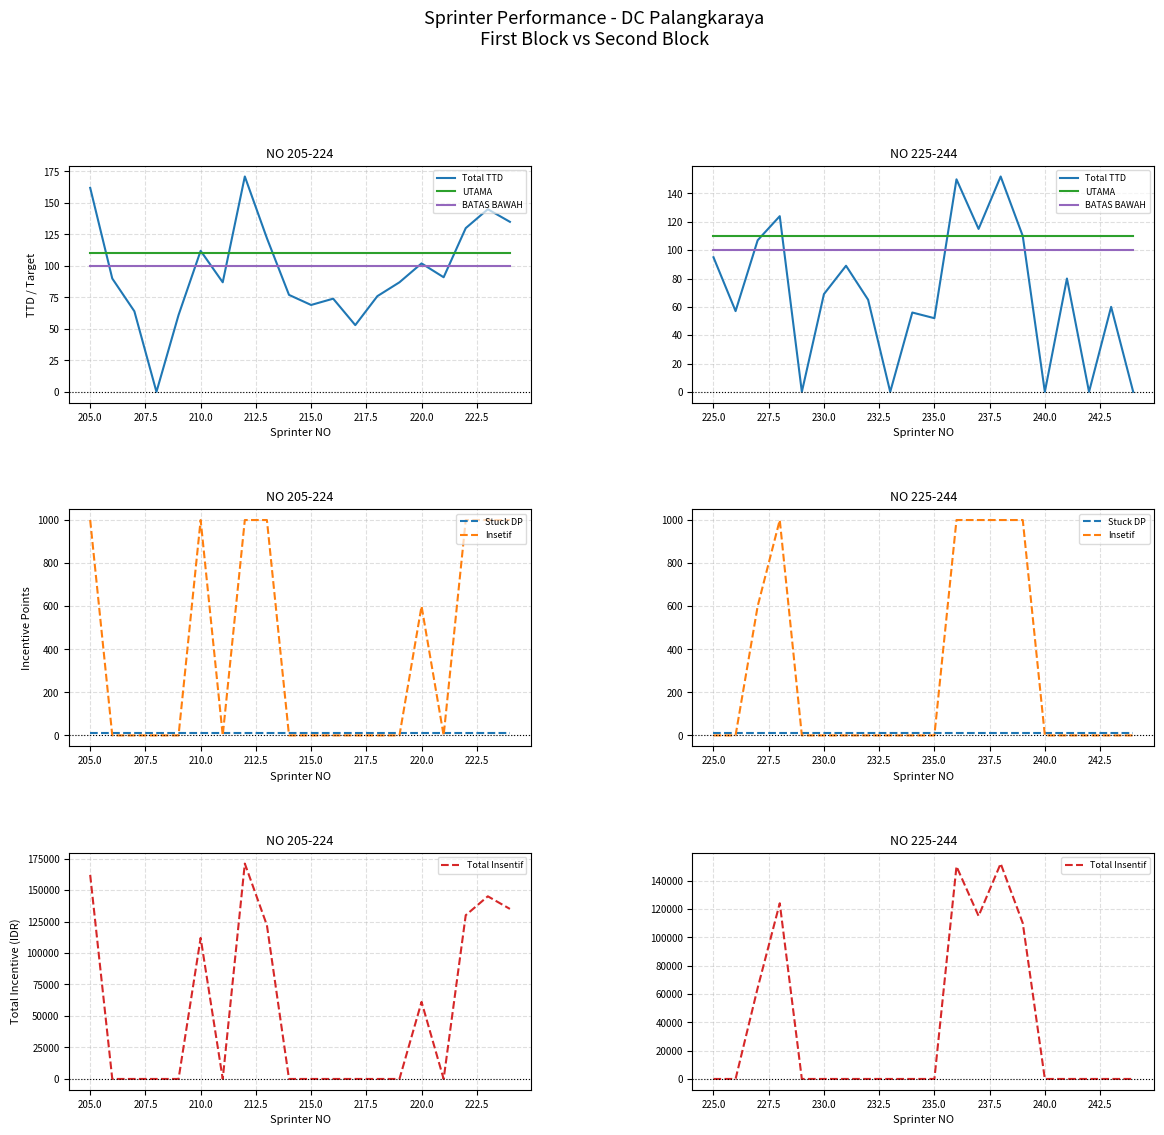

What is the approximate value of Total TTD at 230.0?

69